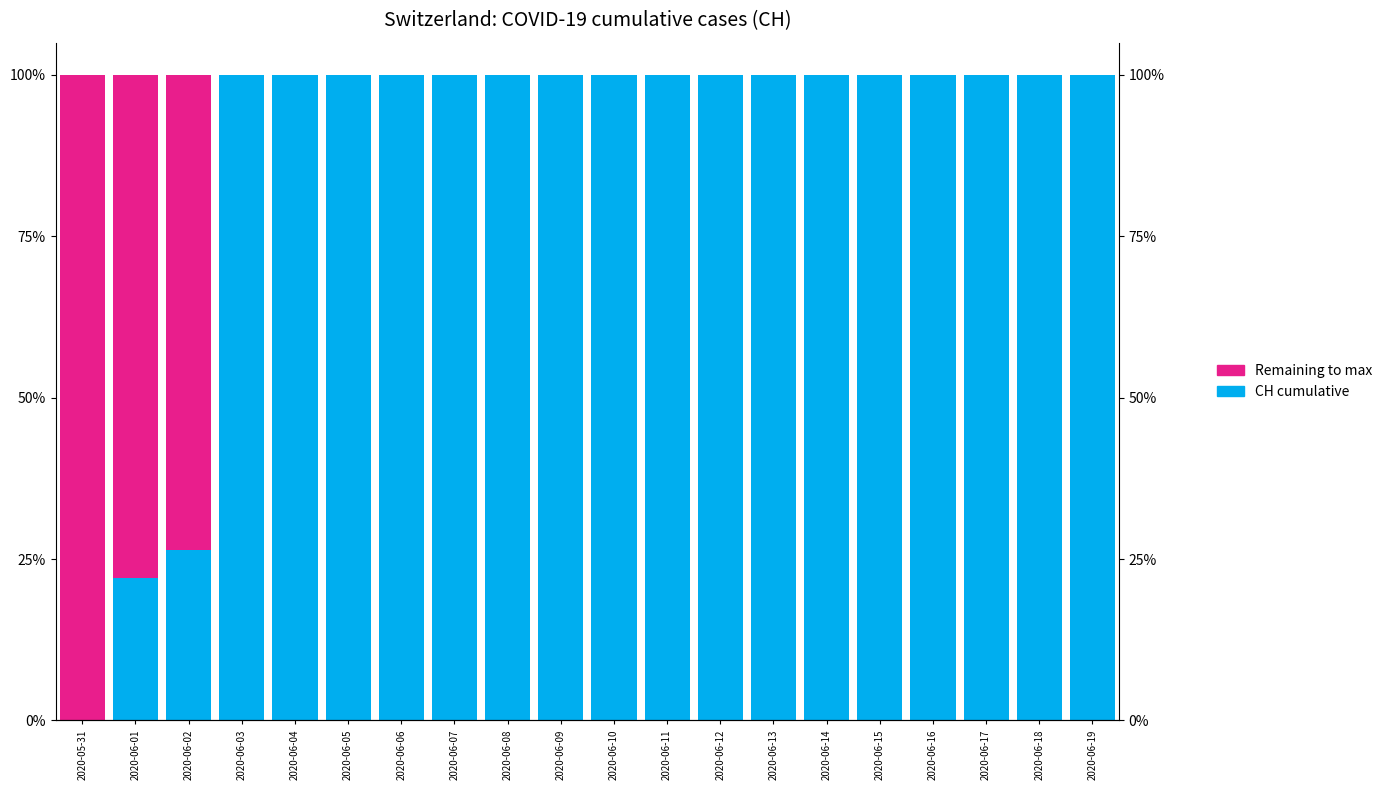

Reading left to right, list all the values displayed in this chart.

CH cumulative: 2020-05-31=0.0	2020-06-01=22.0	2020-06-02=26.5	2020-06-03=100.0	2020-06-04=100.0	2020-06-05=100.0	2020-06-06=100.0	2020-06-07=100.0	2020-06-08=100.0	2020-06-09=100.0	2020-06-10=100.0	2020-06-11=100.0	2020-06-12=100.0	2020-06-13=100.0	2020-06-14=100.0	2020-06-15=100.0	2020-06-16=100.0	2020-06-17=100.0	2020-06-18=100.0	2020-06-19=100.0
Remaining to max: 2020-05-31=100.0	2020-06-01=78.0	2020-06-02=73.5	2020-06-03=0.0	2020-06-04=0.0	2020-06-05=0.0	2020-06-06=0.0	2020-06-07=0.0	2020-06-08=0.0	2020-06-09=0.0	2020-06-10=0.0	2020-06-11=0.0	2020-06-12=0.0	2020-06-13=0.0	2020-06-14=0.0	2020-06-15=0.0	2020-06-16=0.0	2020-06-17=0.0	2020-06-18=0.0	2020-06-19=0.0